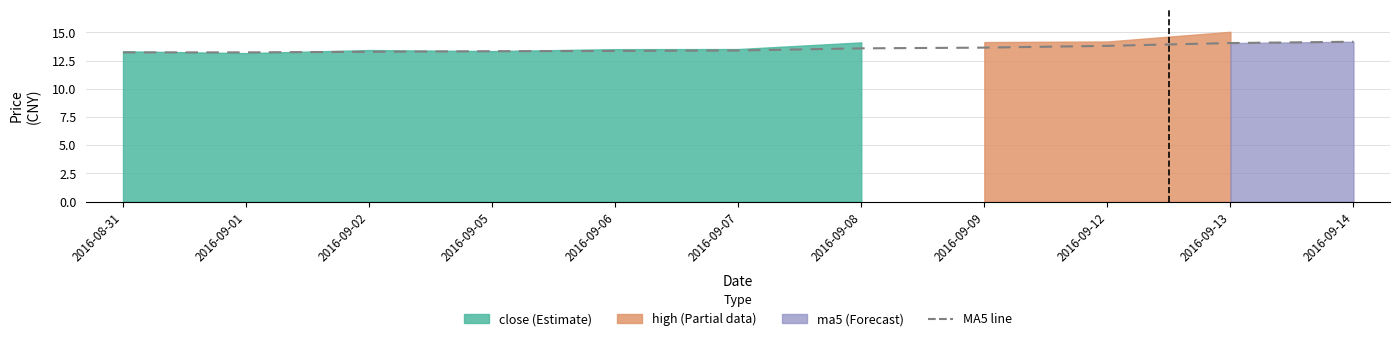

What is the change in value from 2016-09-01 to 2016-09-14?

+0.9